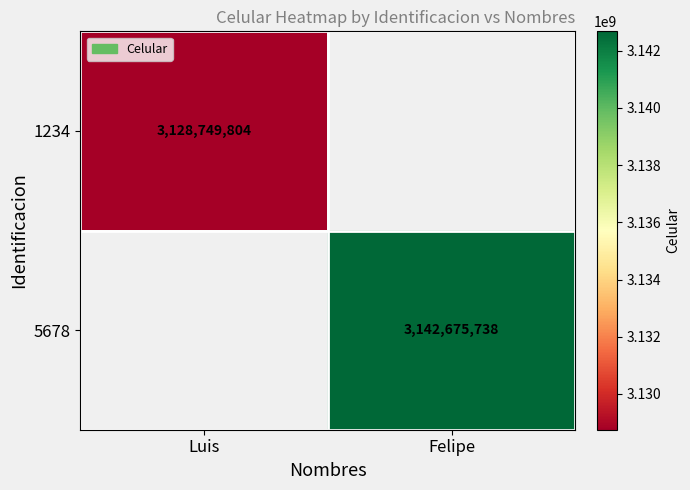

The 5678 series shows 3142675738 at Felipe. True or false?

True